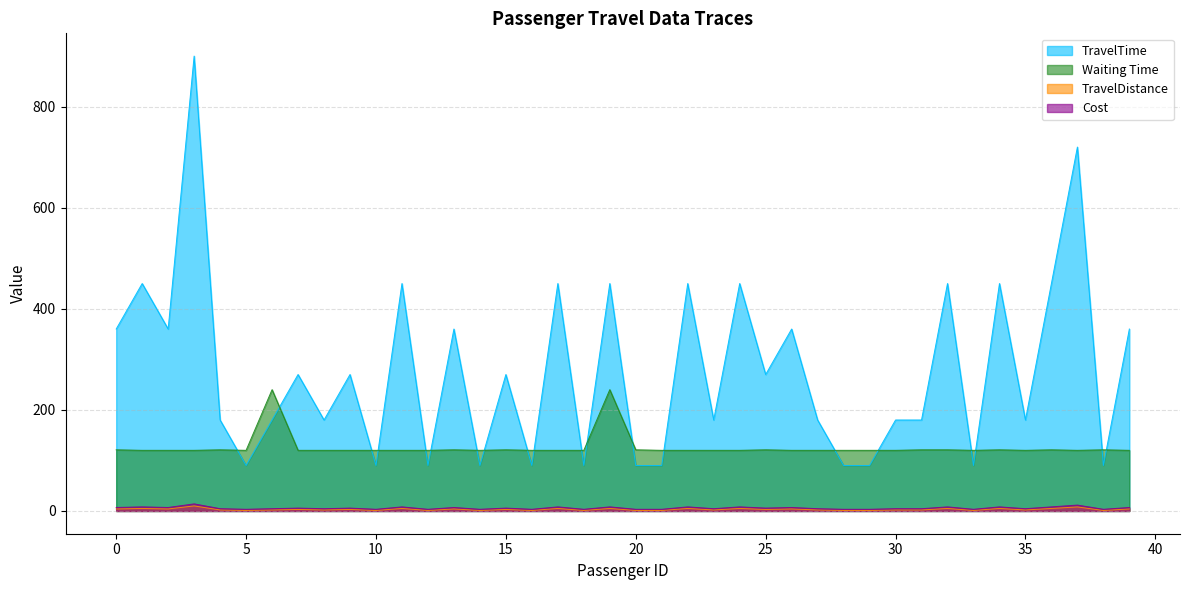

Reading left to right, transcribe all the data shown in this chart.

TravelTime: 360.0	450.0	360.0	900.0	180.0	90.0	180.0	270.0	180.0	270.0	90.0	450.0	90.0	360.0	90.0	270.0	90.0	450.0	90.0	450.0	90.0	90.0	450.0	180.0	450.0	270.0	360.0	180.0	90.0	90.0	180.0	180.0	450.0	90.0	450.0	180.0	450.0	720.0	90.0	360.0
Waiting Time: 121.0	120.0	120.0	120.0	121.0	120.0	240.0	120.0	120.0	120.0	120.0	120.0	120.0	121.0	120.0	121.0	120.0	120.0	120.0	240.0	121.0	120.0	120.0	120.0	120.0	121.0	120.0	120.0	120.0	120.0	120.0	121.0	121.0	120.0	121.0	120.0	121.0	120.0	121.0	120.0
TravelDistance: 4.0	5.0	4.0	10.0	2.0	1.0	2.0	3.0	2.0	3.0	1.0	5.0	1.0	4.0	1.0	3.0	1.0	5.0	1.0	5.0	1.0	1.0	5.0	2.0	5.0	3.0	4.0	2.0	1.0	1.0	2.0	2.0	5.0	1.0	5.0	2.0	5.0	8.0	1.0	4.0
Cost: 6.9	8.1	6.9	14.1	4.5	3.3	4.5	5.7	4.5	5.7	3.3	8.1	3.3	6.9	3.3	5.7	3.3	8.1	3.3	8.1	3.3	3.3	8.1	4.5	8.1	5.7	6.9	4.5	3.3	3.3	4.5	4.5	8.1	3.3	8.1	4.5	8.1	11.7	3.3	6.9